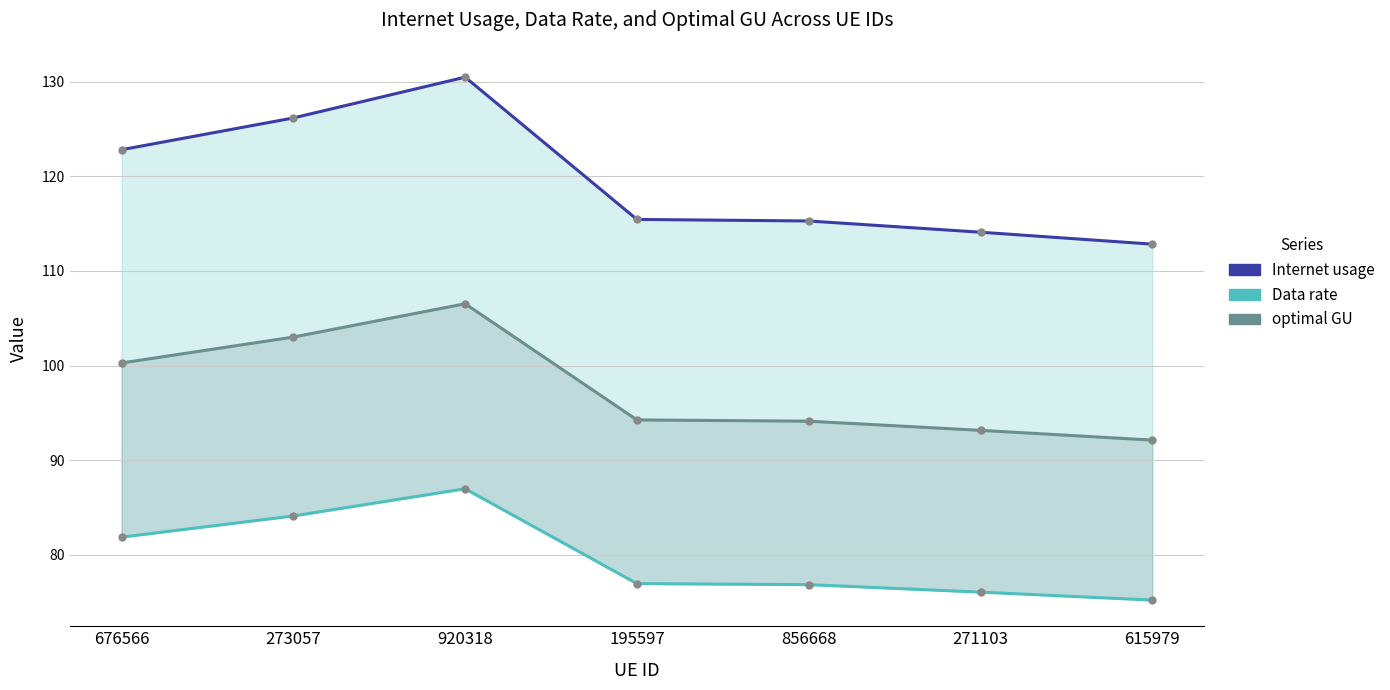

What is the label of the 1st point from the right?

615979